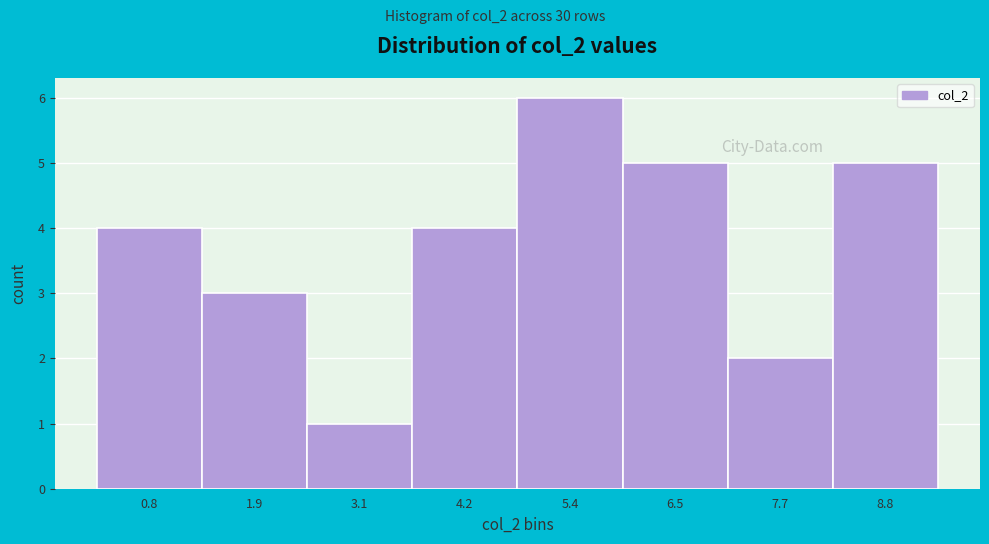

Reading left to right, extract all data points from this chart.

0.8=4	1.9=3	3.1=1	4.2=4	5.4=6	6.5=5	7.7=2	8.8=5